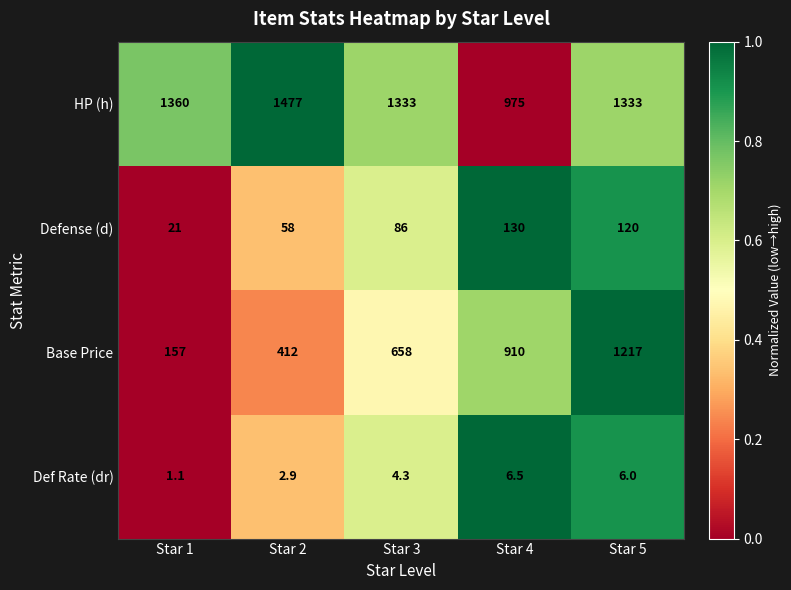

Is the value of Def Rate (dr) at Star 2 greater than the value of Base Price at Star 4?

No